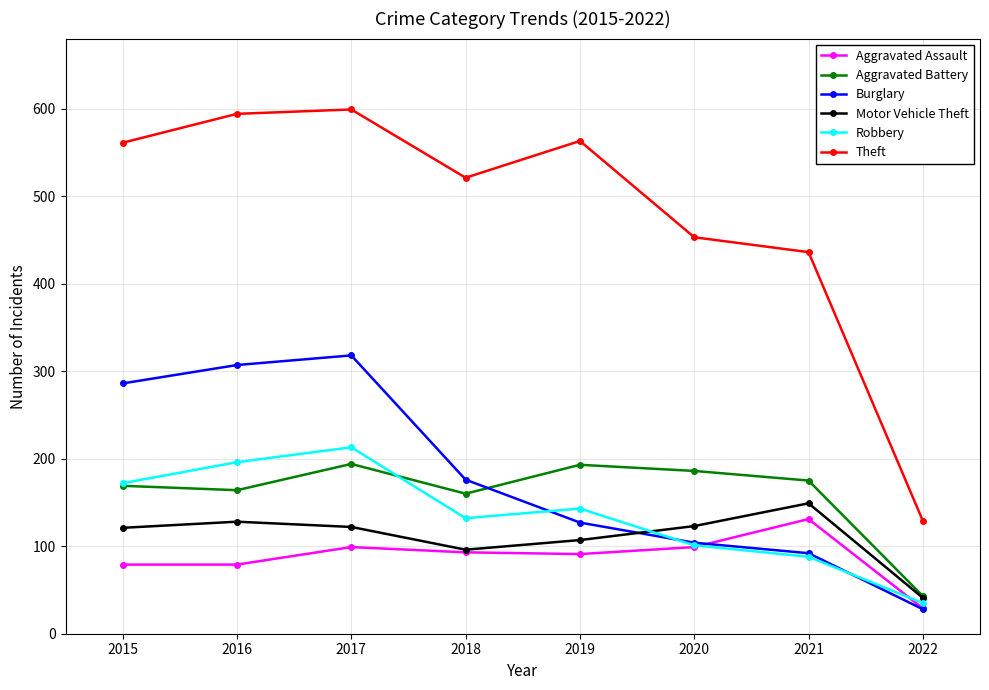

Which category has the highest value in the Aggravated Assault series?

2021